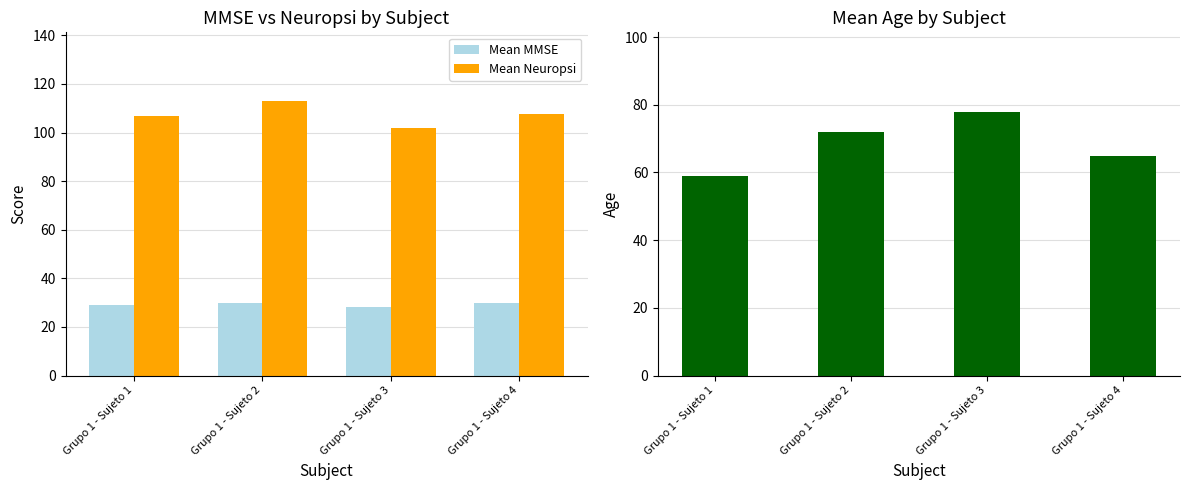

Reading left to right, what are all the values shown in this chart?

Mean MMSE: 29.0	30.0	28.0	30.0
Mean Neuropsi: 107.0	113.0	102.0	107.5
Mean Age: 59.0	72.0	78.0	65.0